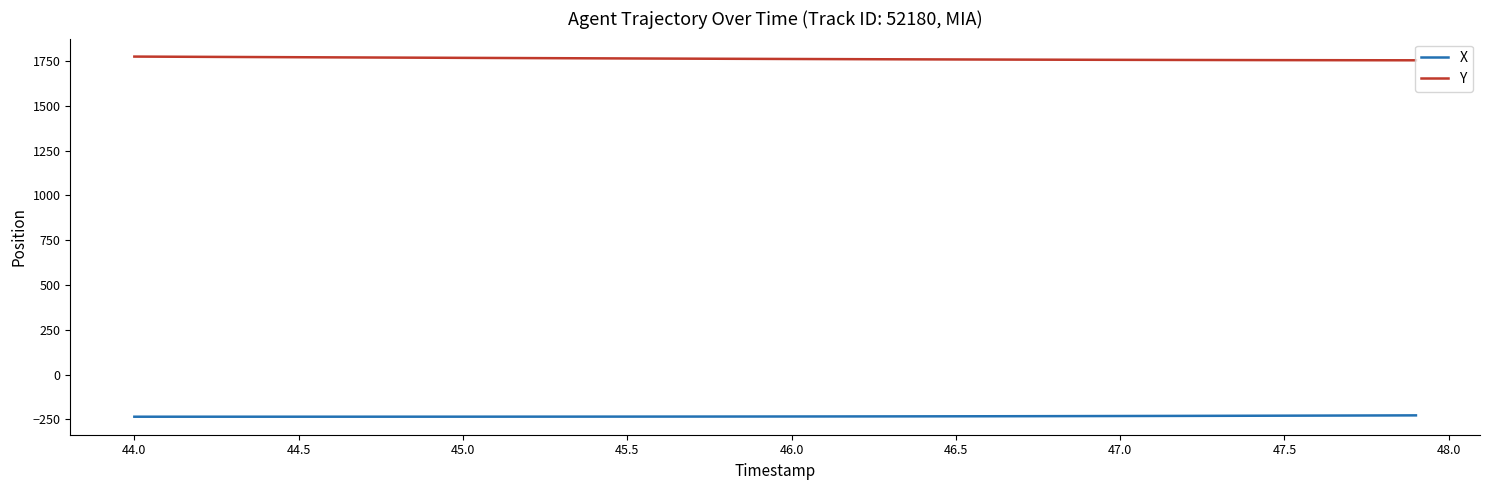

How many lines are shown in the chart?

2